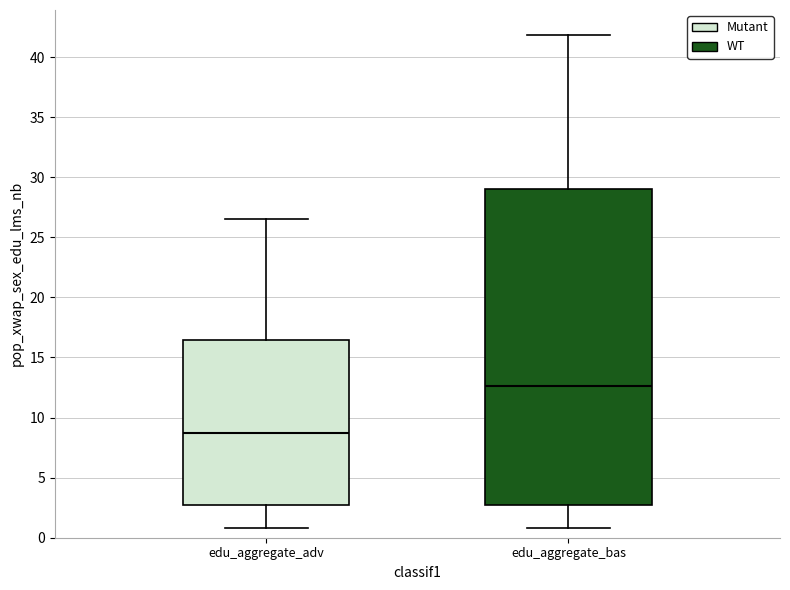

Which box is the tallest, from its lower edge to its upper edge?

edu_aggregate_bas